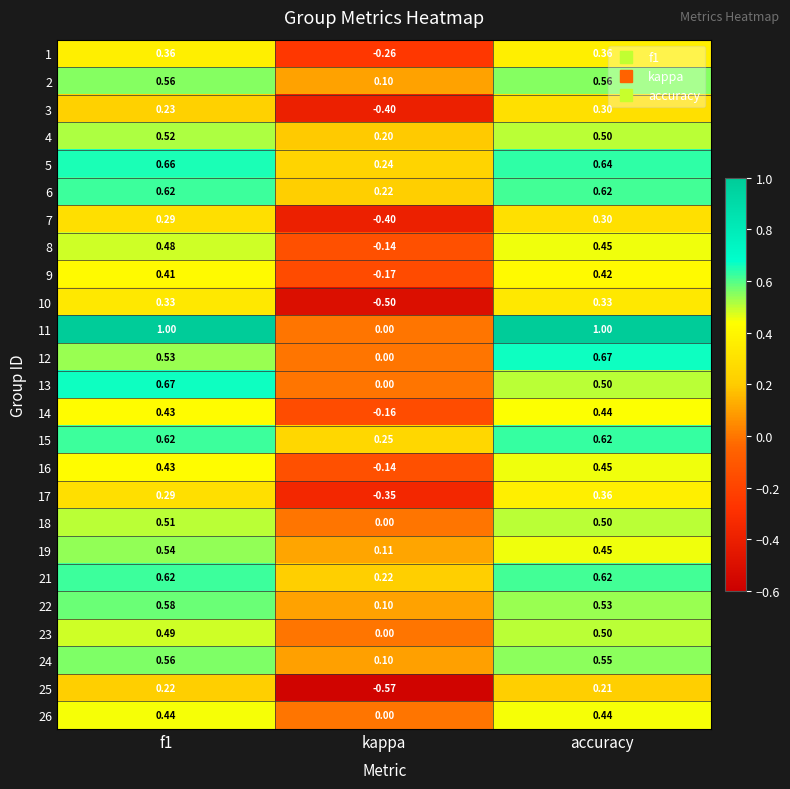

At which label is 22 closest to 0?

kappa